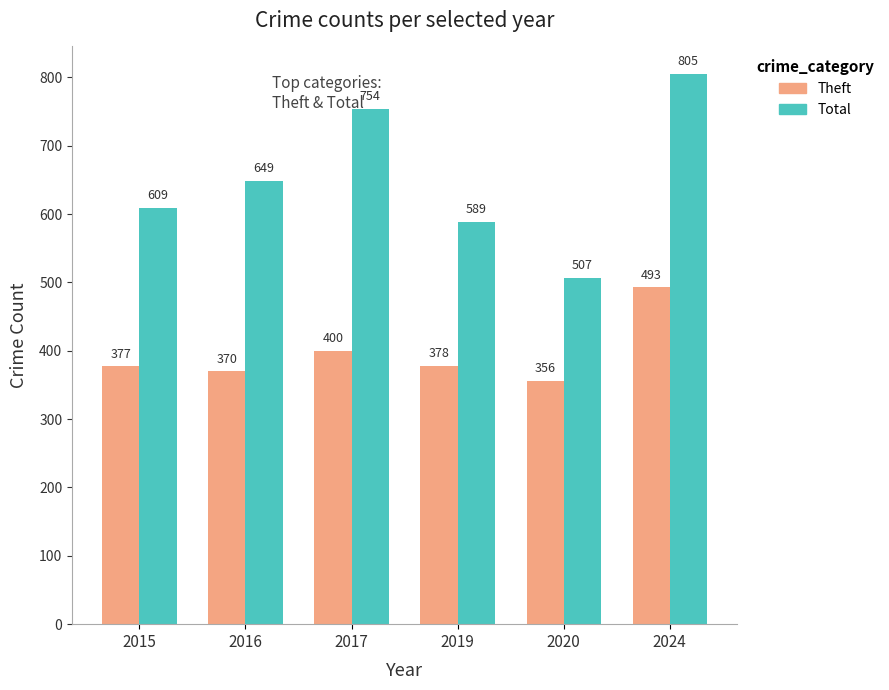

True or false: Theft has a value of 195 at 2020.

False